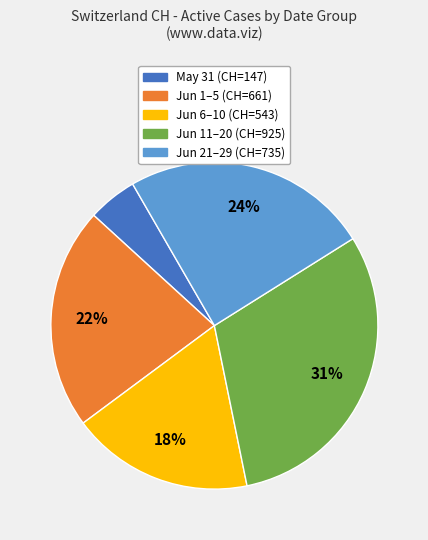

To the nearest percent, what is the difference between the largest and smallest slice percentages?

26%